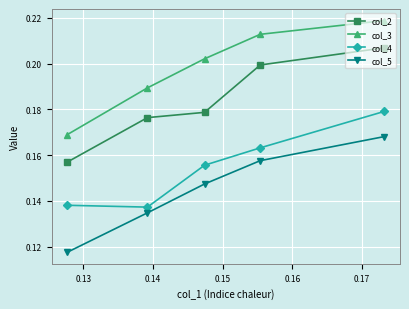

Which series has the widest spread of values?

col_5